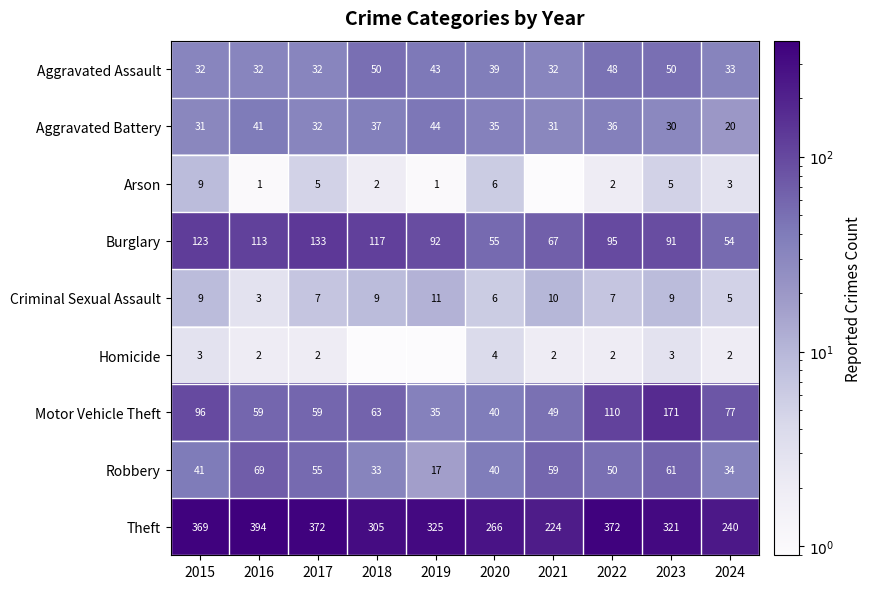

What is the total value across all series at 2024?

468.0